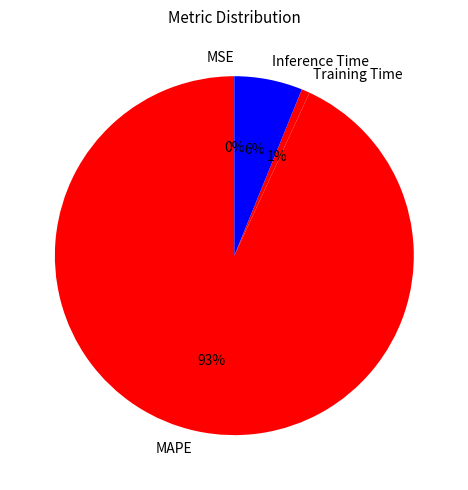

Which category accounts for the majority?

MAPE